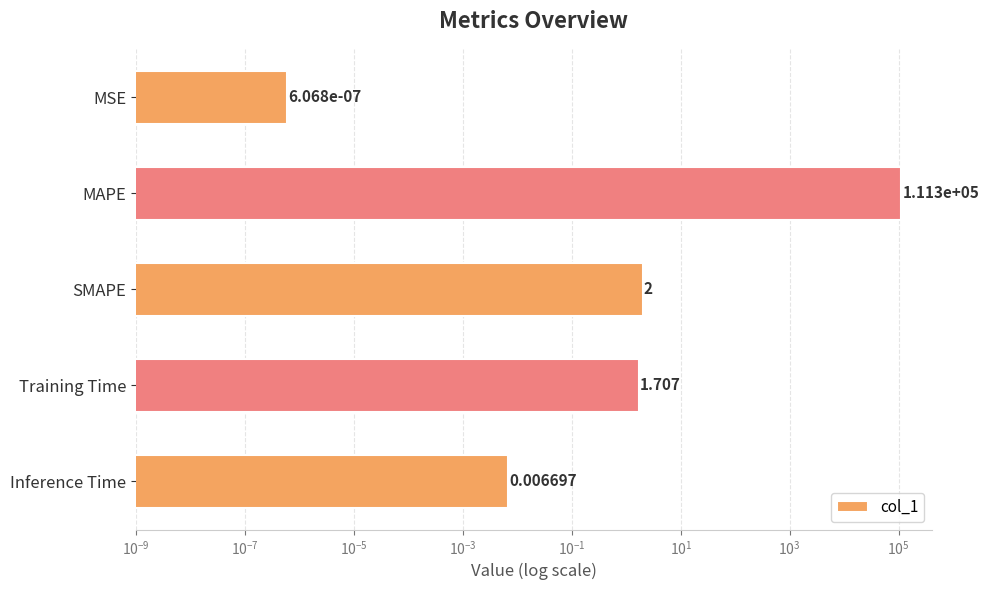

What is the difference between the maximum and minimum values?

111283.7